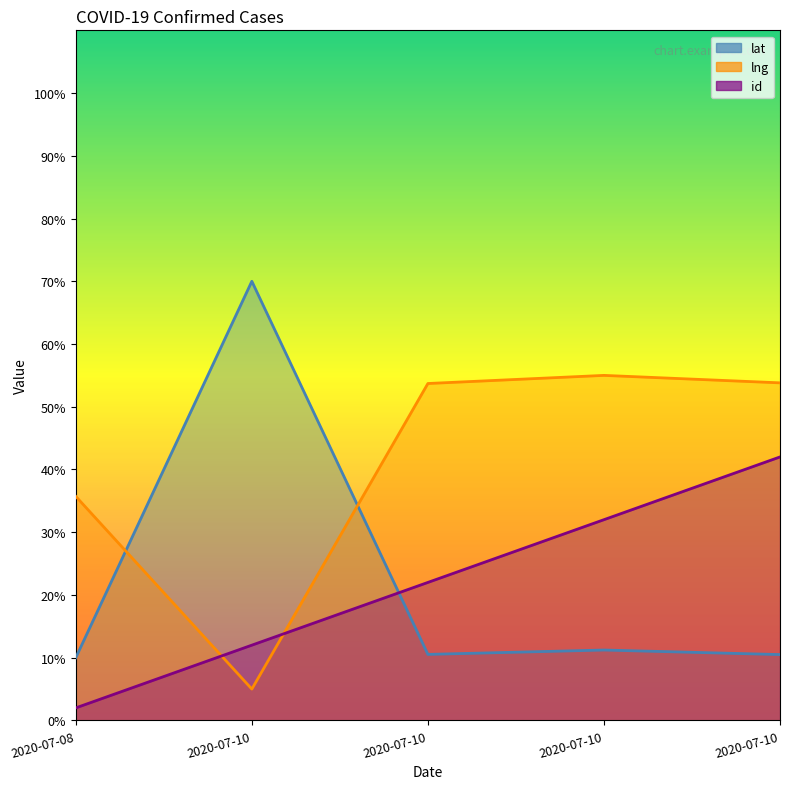

Which series ends up on top after the final intersection of lng and id?

lng